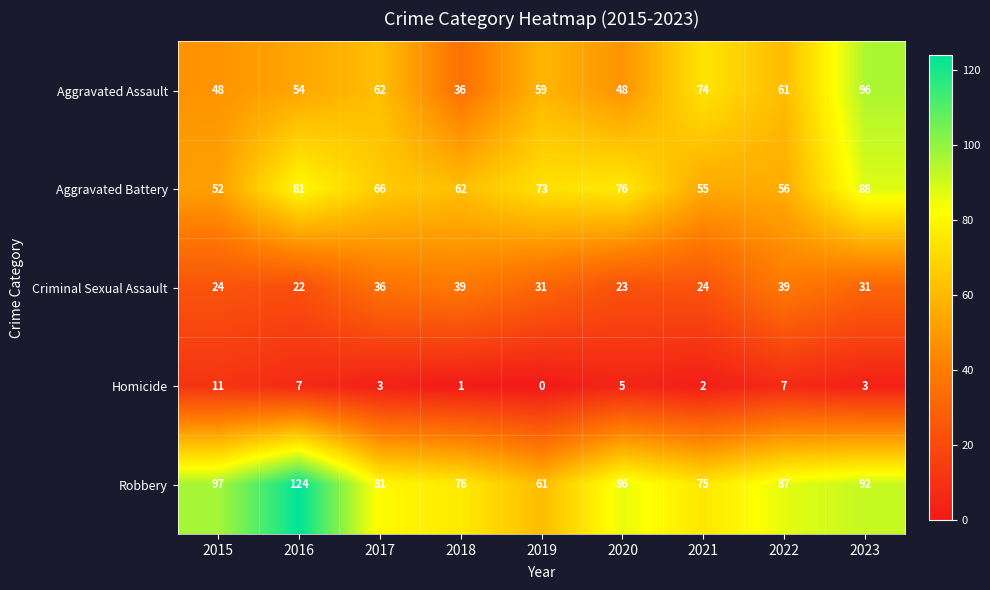

What is the maximum value for Aggravated Battery?

88